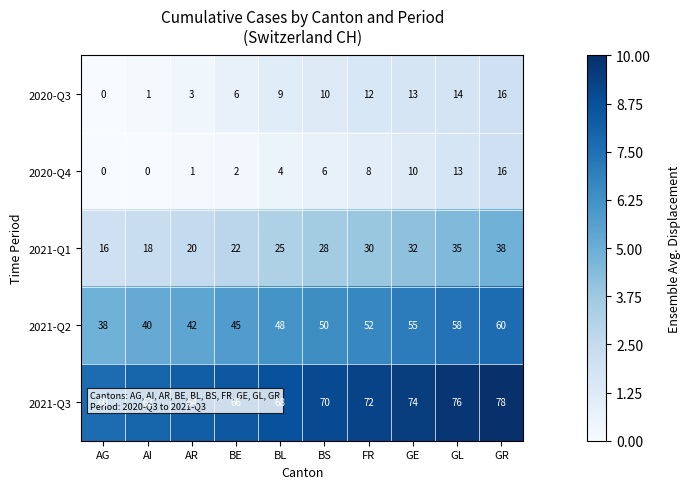

What is the sum of all 2020-Q3 values?

84